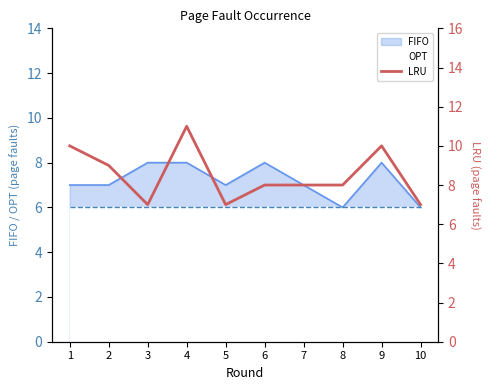

At which label does the data first exceed 8?

1